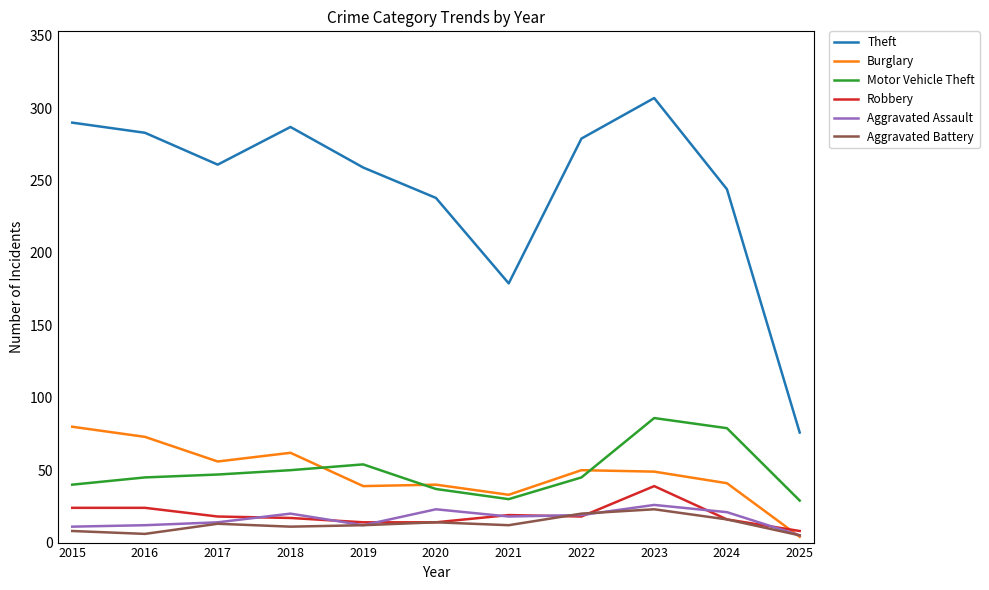

What is the difference between the maximum and minimum values in the Burglary series?

76